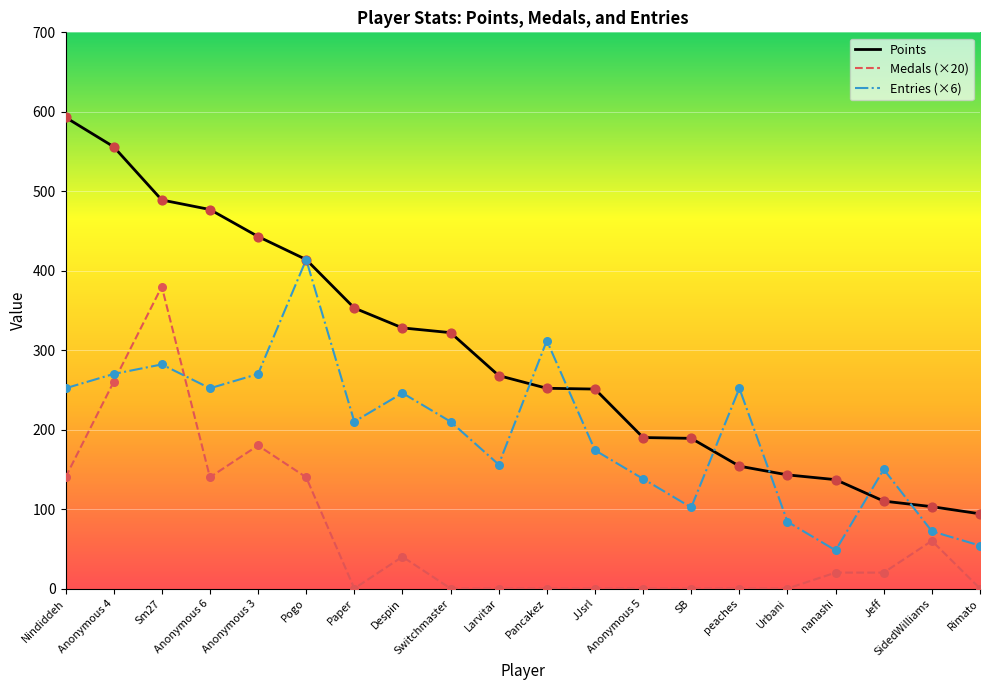

Is the value of Entries (×6) at Pancakez greater than the value of Points at peaches?

Yes